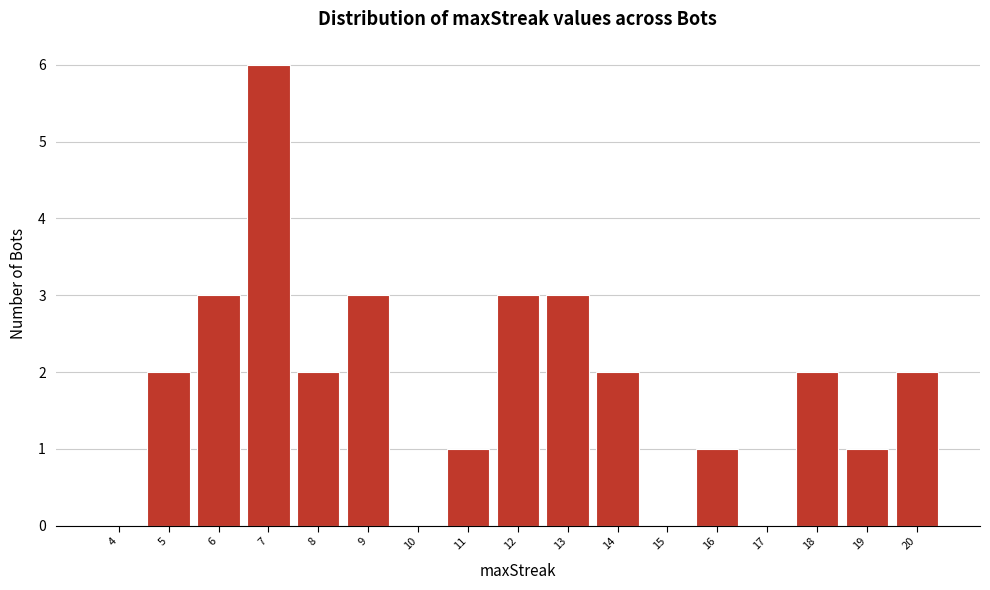

Reading right to left, list all the values displayed in this chart.

20=2	19=1	18=2	17=0	16=1	15=0	14=2	13=3	12=3	11=1	10=0	9=3	8=2	7=6	6=3	5=2	4=0